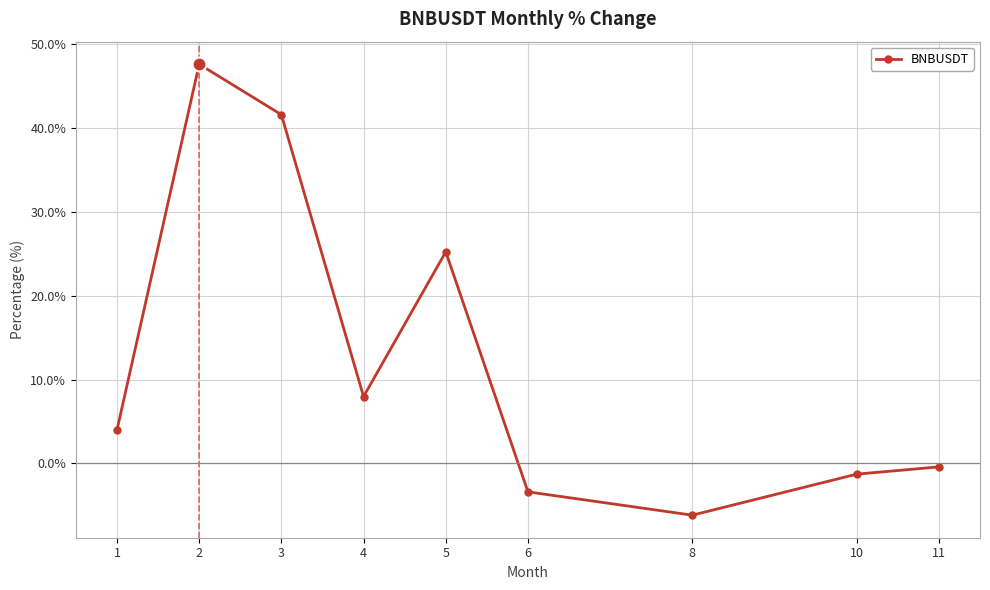

Where is the first local maximum?

2